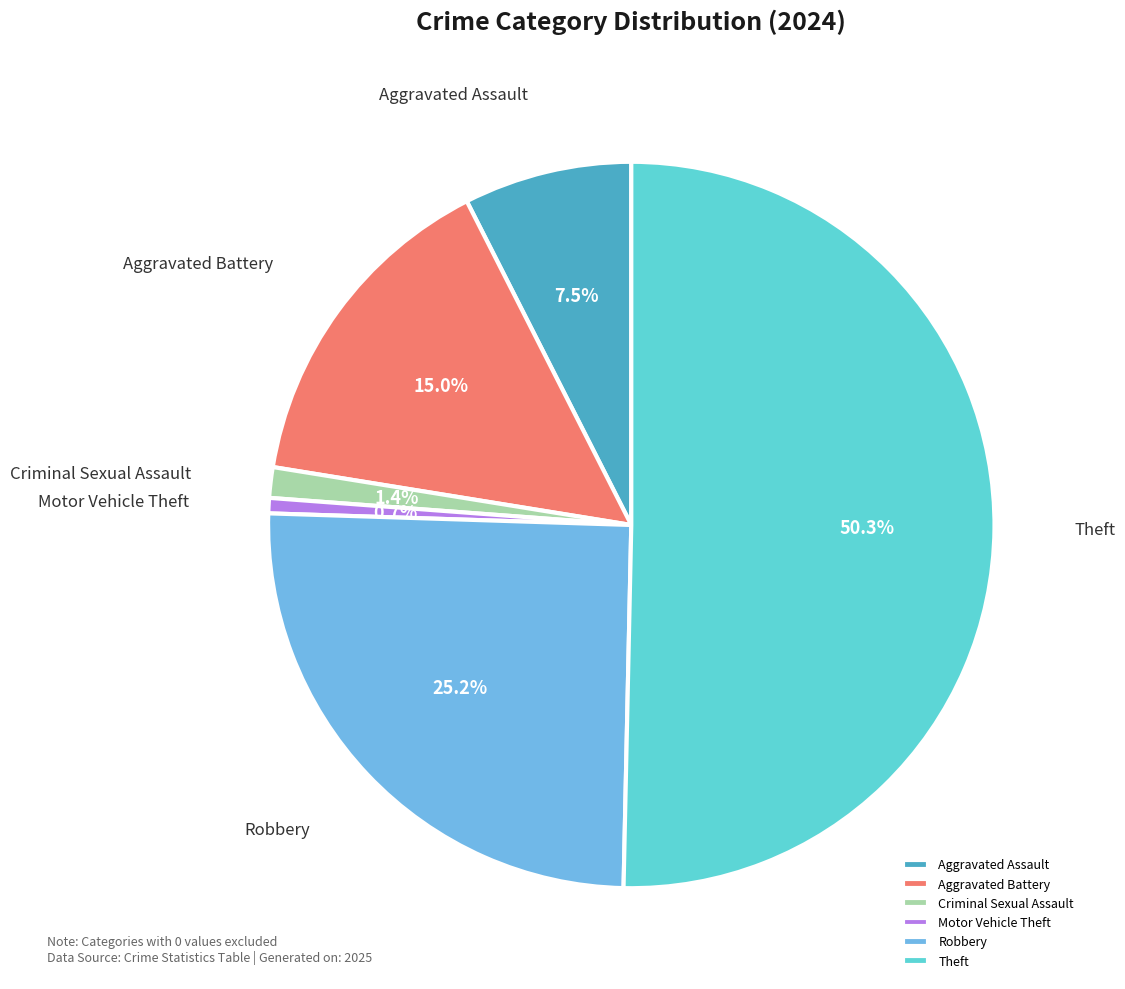

Count the number of slices in the pie.

6